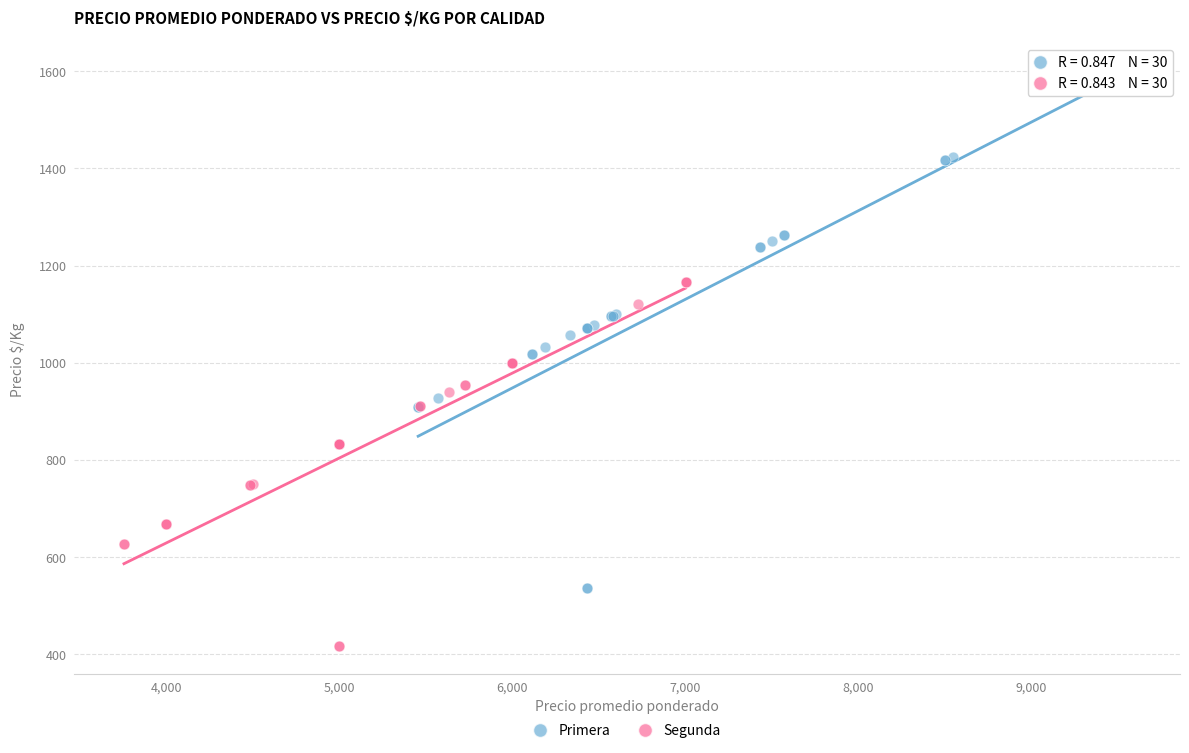

Which series has the largest Y range (max minus min)?

Primera